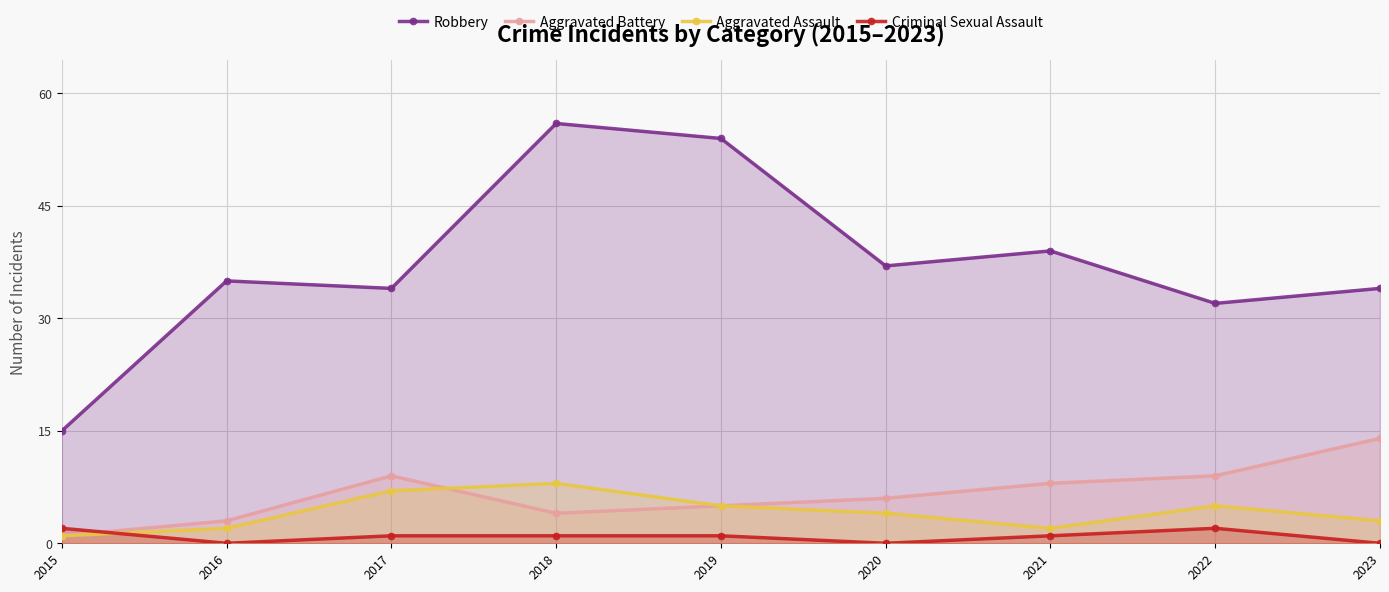

In Criminal Sexual Assault, how many points are higher than both neighbors (excluding endpoints)?

1